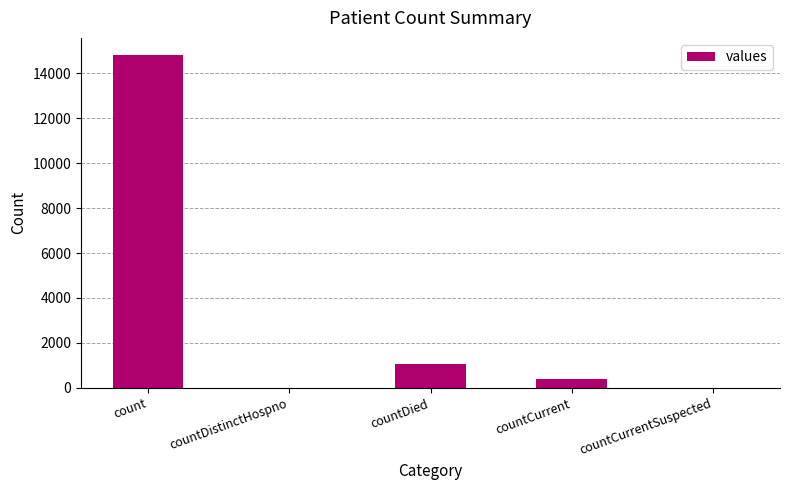

What is the greatest value displayed?

14832